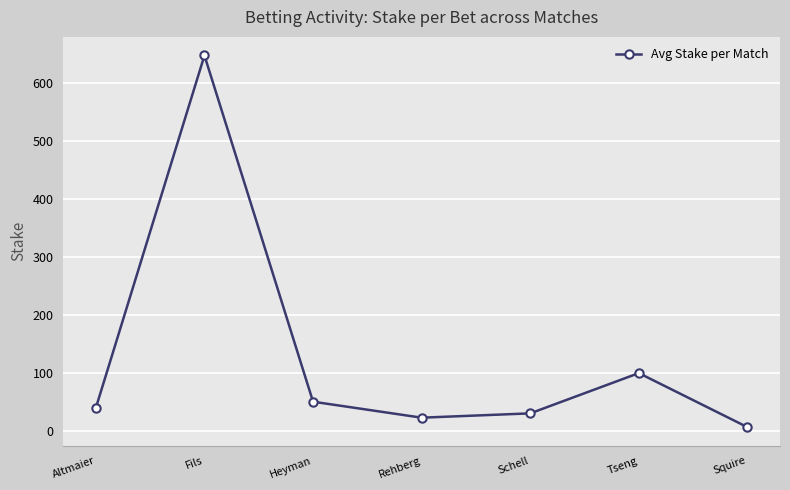

What is the label of the 7th point from the left?

Squire